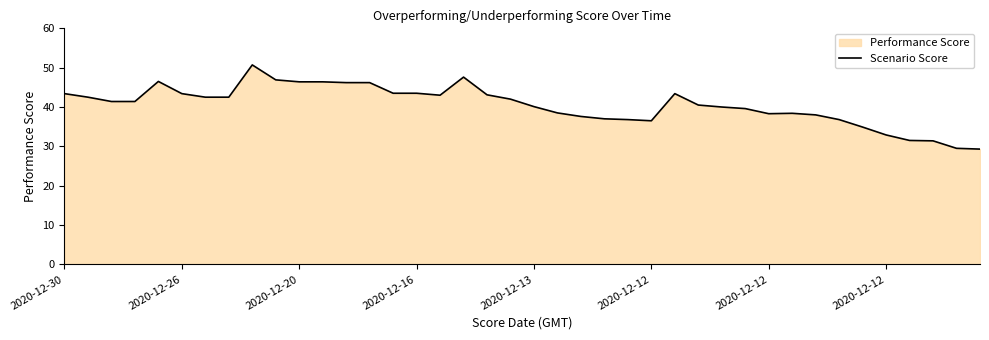

Does the chart have visible grid lines?

No